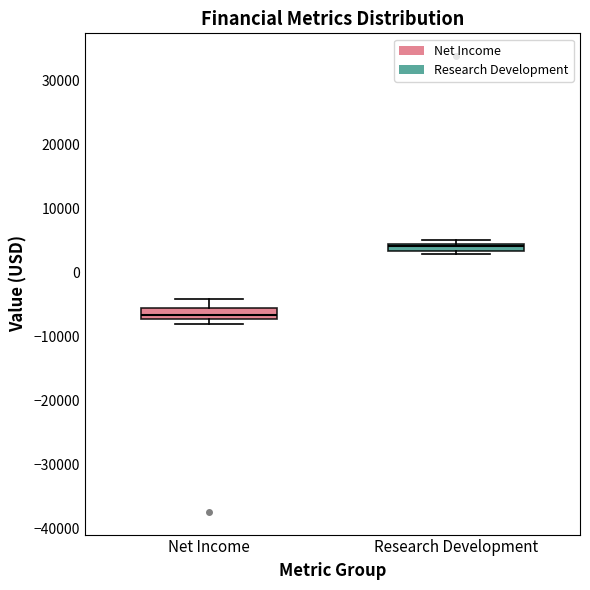

Which box's median line is the lowest?

Net Income